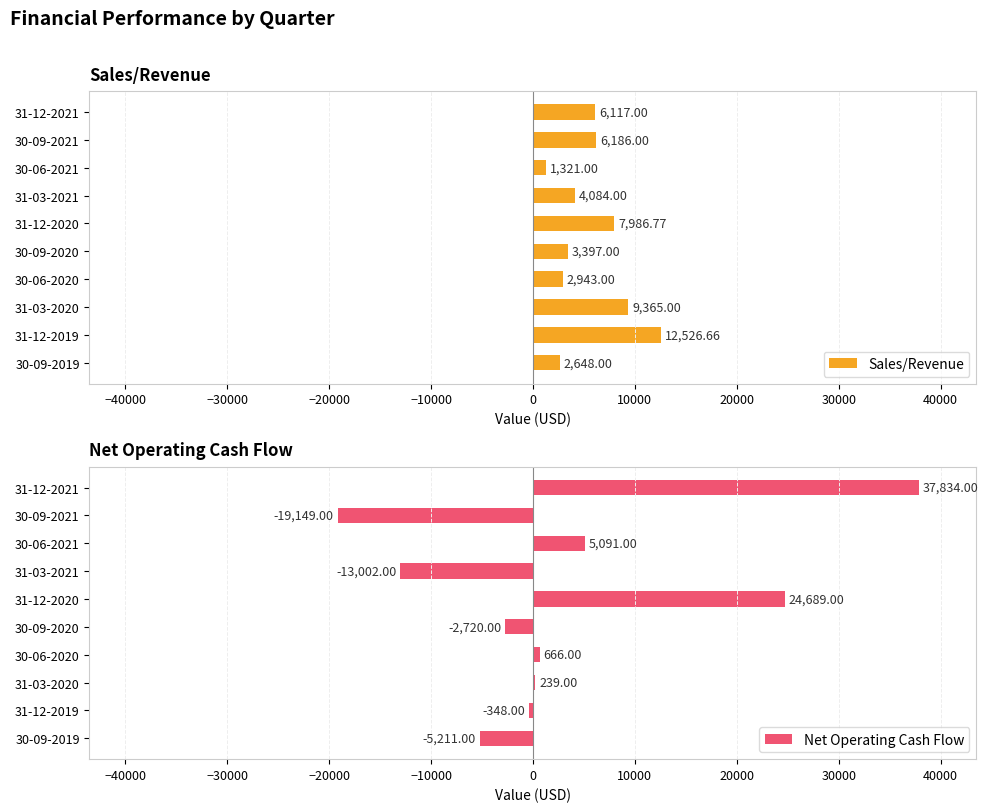

What is the value of the Net Operating Cash Flow bar at the 4th from the left?

666.0